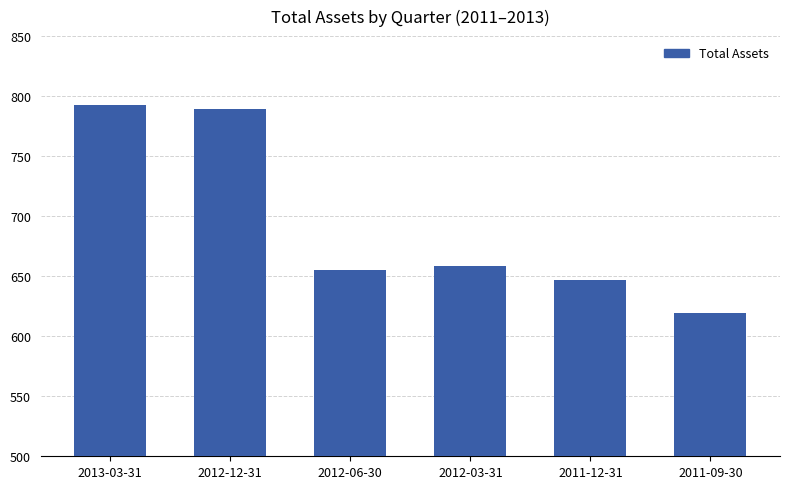

Rank the categories by value from highest to lowest.

2013-03-31, 2012-12-31, 2012-03-31, 2012-06-30, 2011-12-31, 2011-09-30